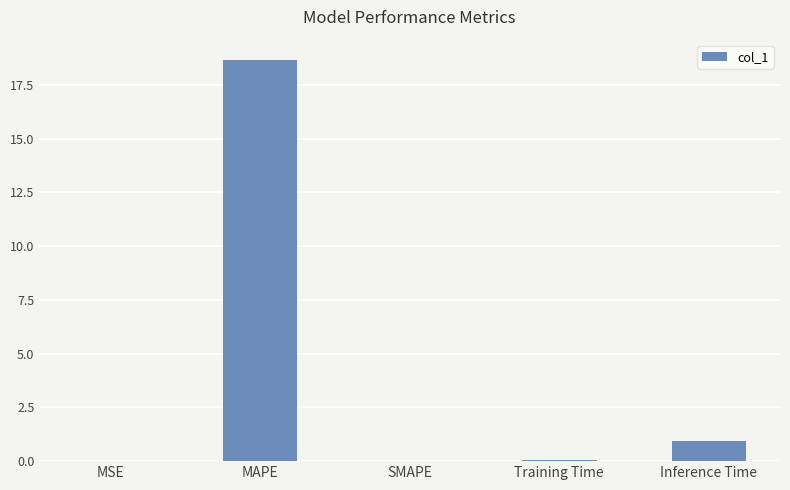

What is the difference between the values at SMAPE and MAPE?

18.7